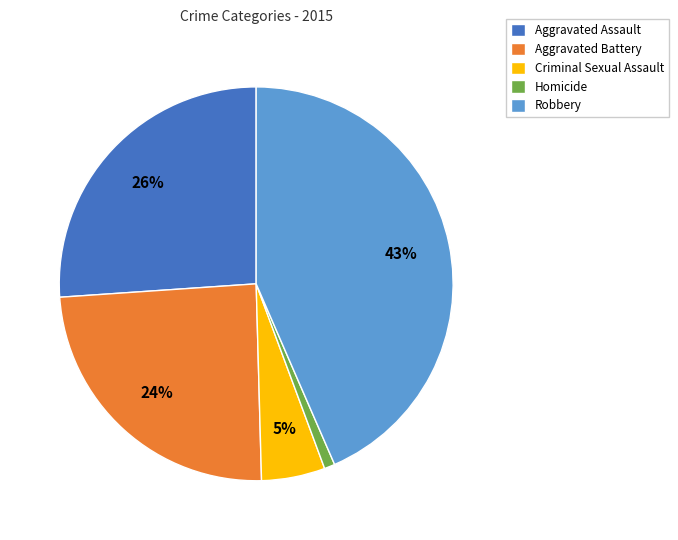

What is the smallest slice in the pie chart?

Homicide